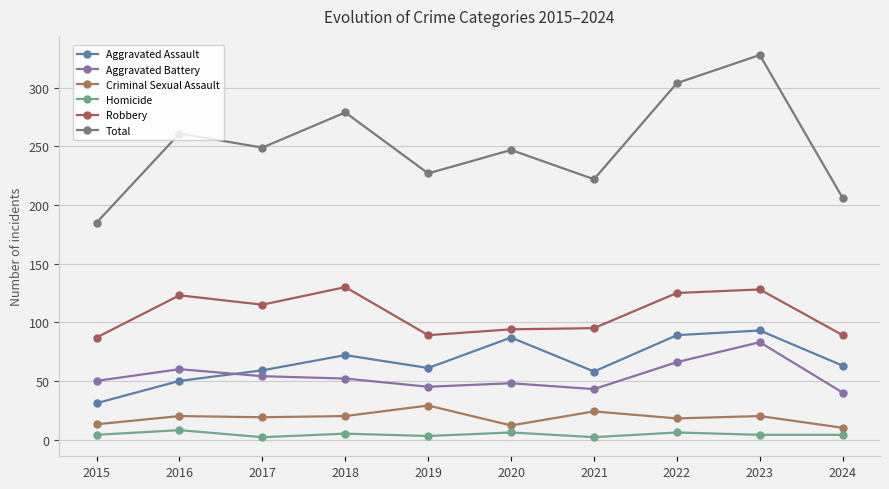

Between which two adjacent categories do Aggravated Battery and Aggravated Assault first intersect?

2016 and 2017